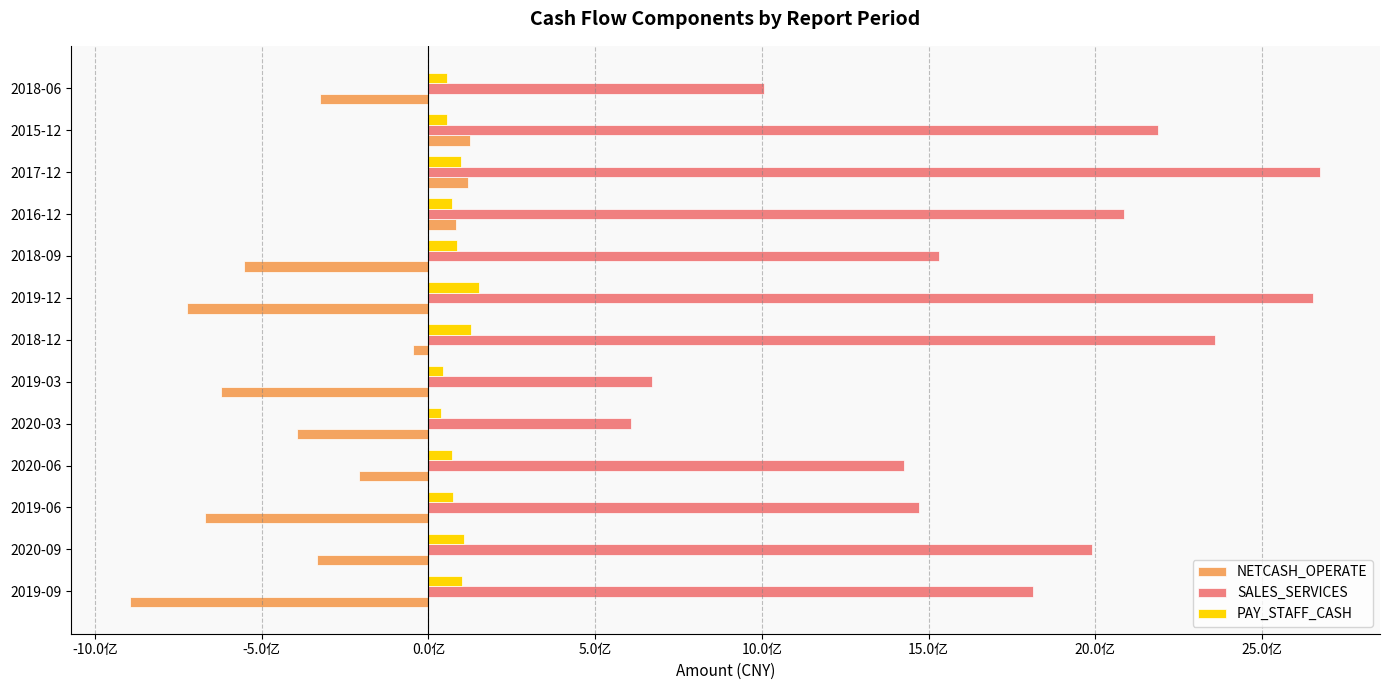

What is the maximum value for SALES_SERVICES?

2675863990.9